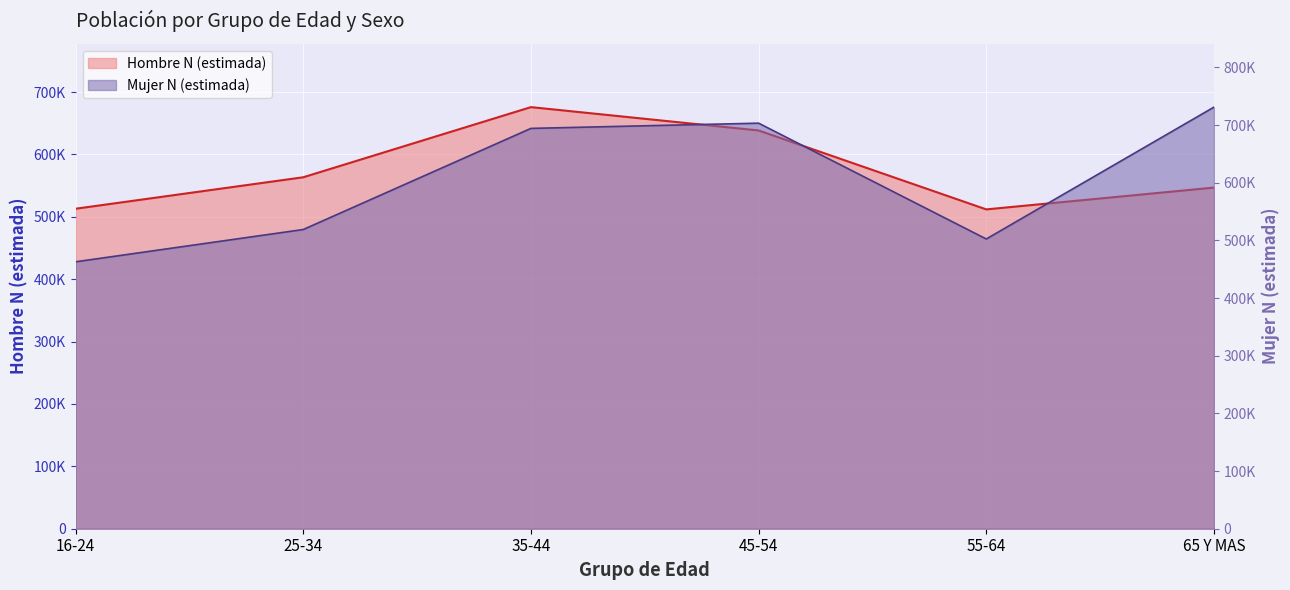

What is the maximum value shown in the chart?

731088